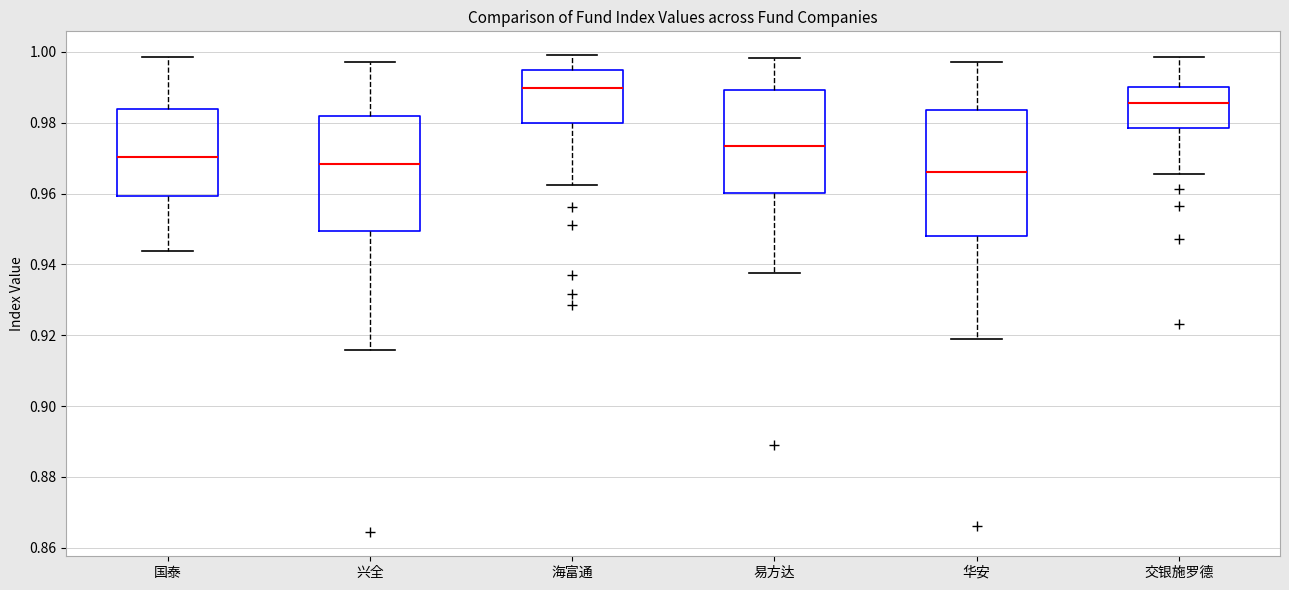

Comparing the boxes themselves (not the whiskers), which one is the tallest?

华安